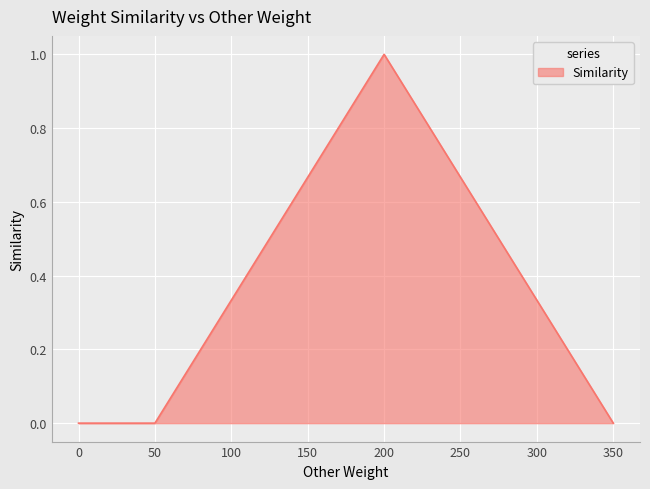

What is the maximum value shown in the chart?

1.0